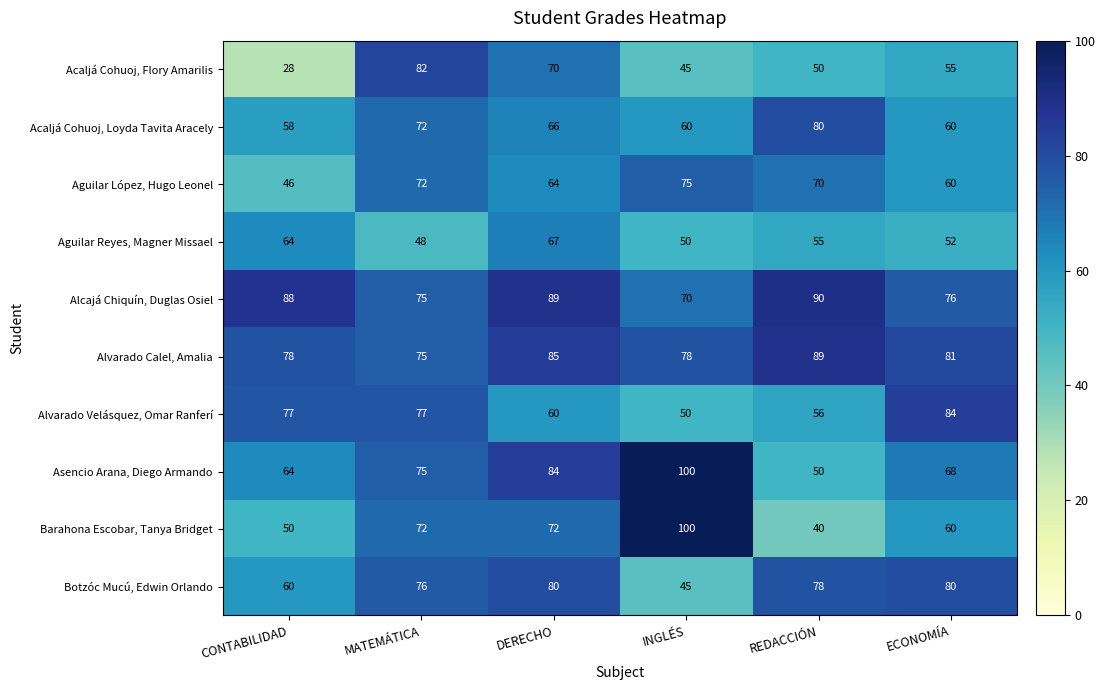

Rank the categories by Acaljá Cohuoj, Flory Amarilis value from lowest to highest.

CONTABILIDAD, INGLÉS, REDACCIÓN, ECONOMÍA, DERECHO, MATEMÁTICA